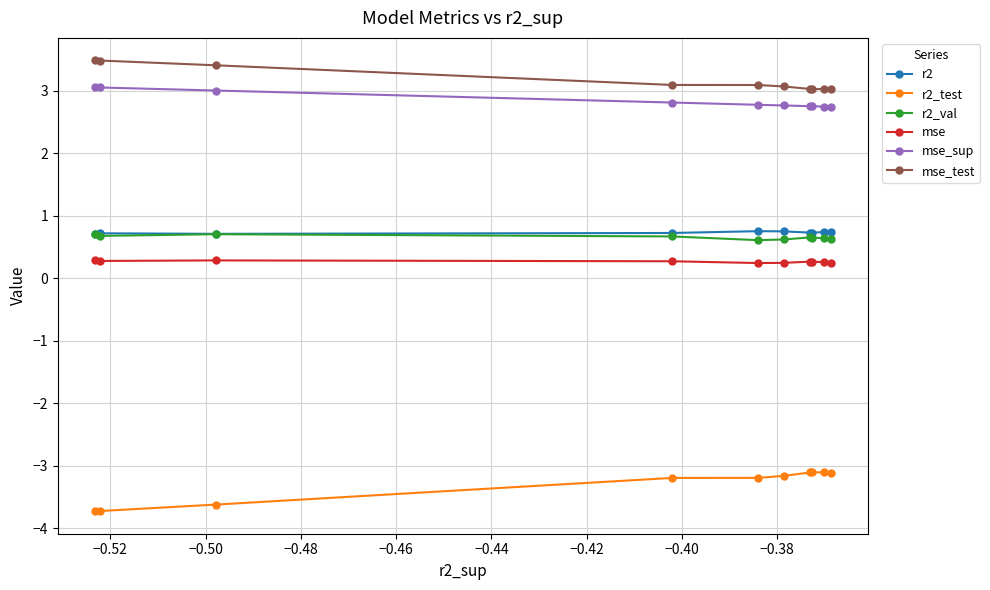

At how many categories does at least one series exceed -1?

10